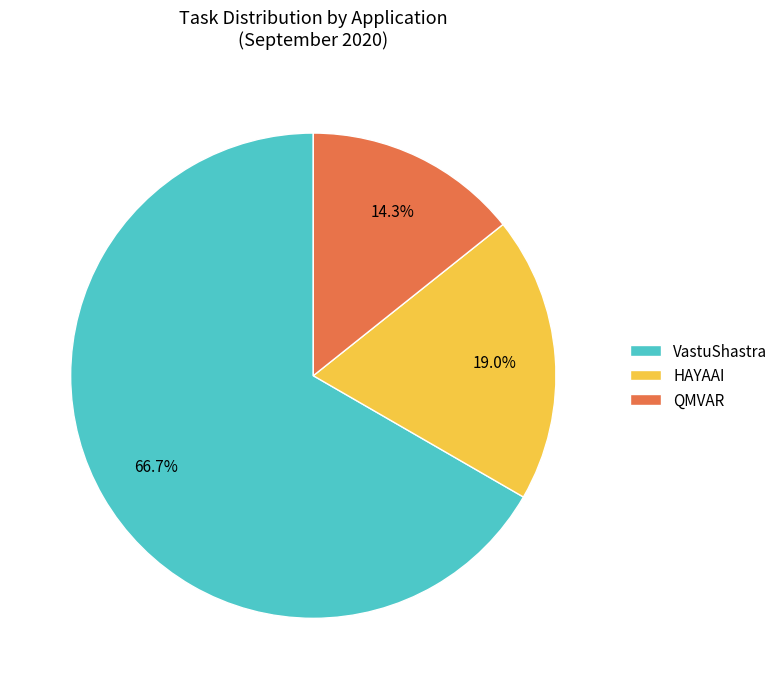

What percentage is the HAYAAI slice, to the nearest percent?

19%